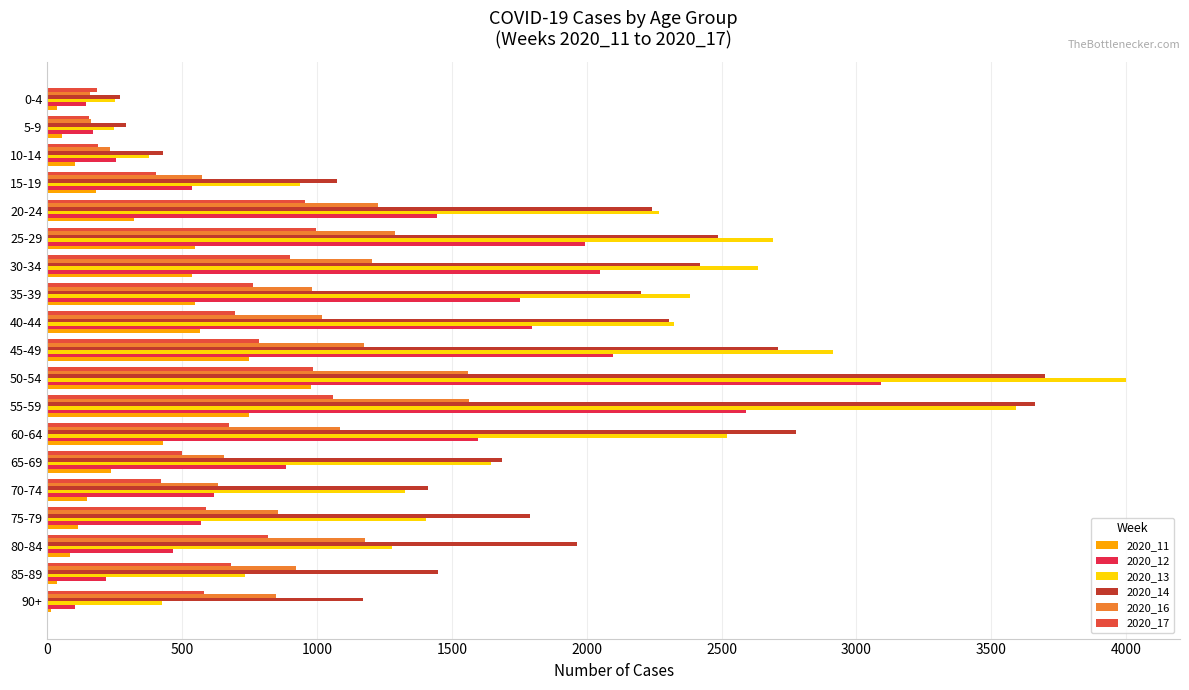

How many series are shown in this chart?

6